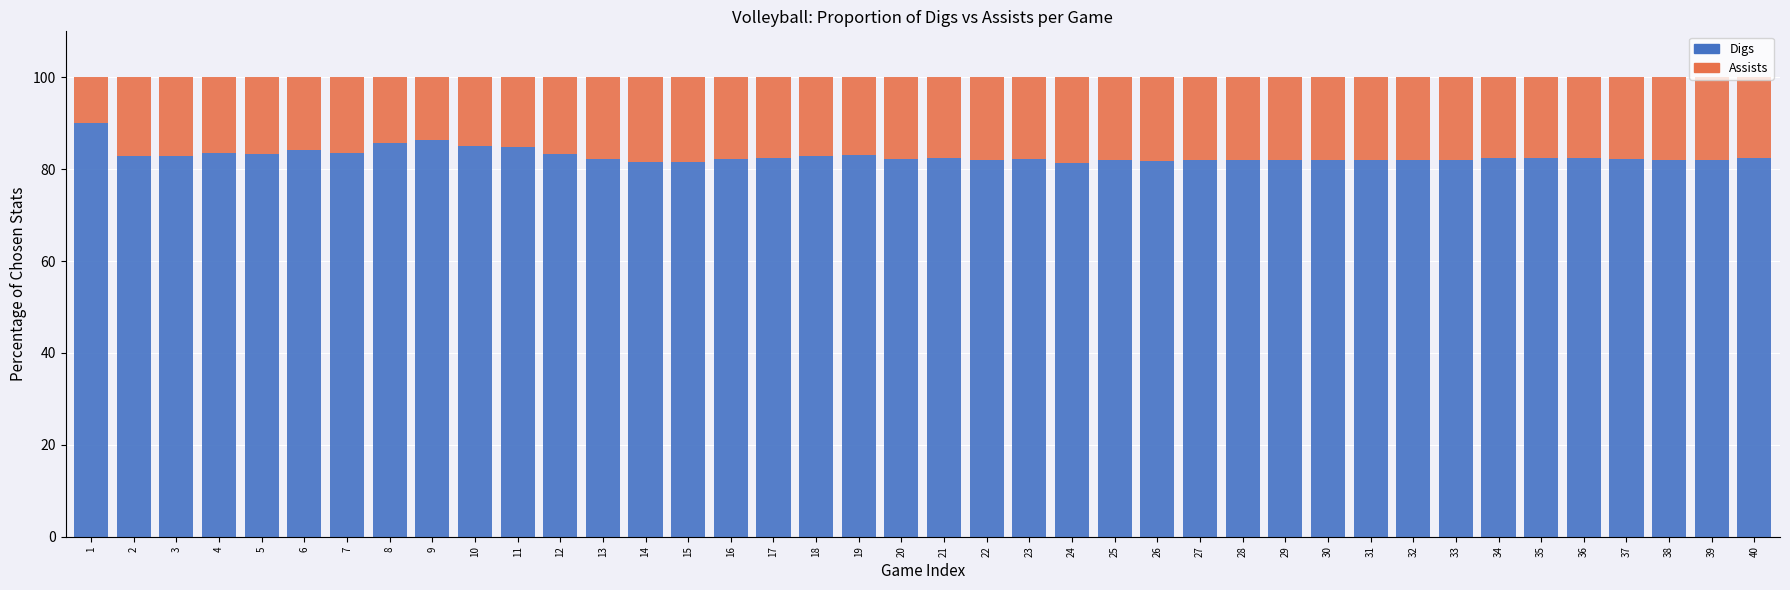

What is the lowest value of the Digs series?

81.4